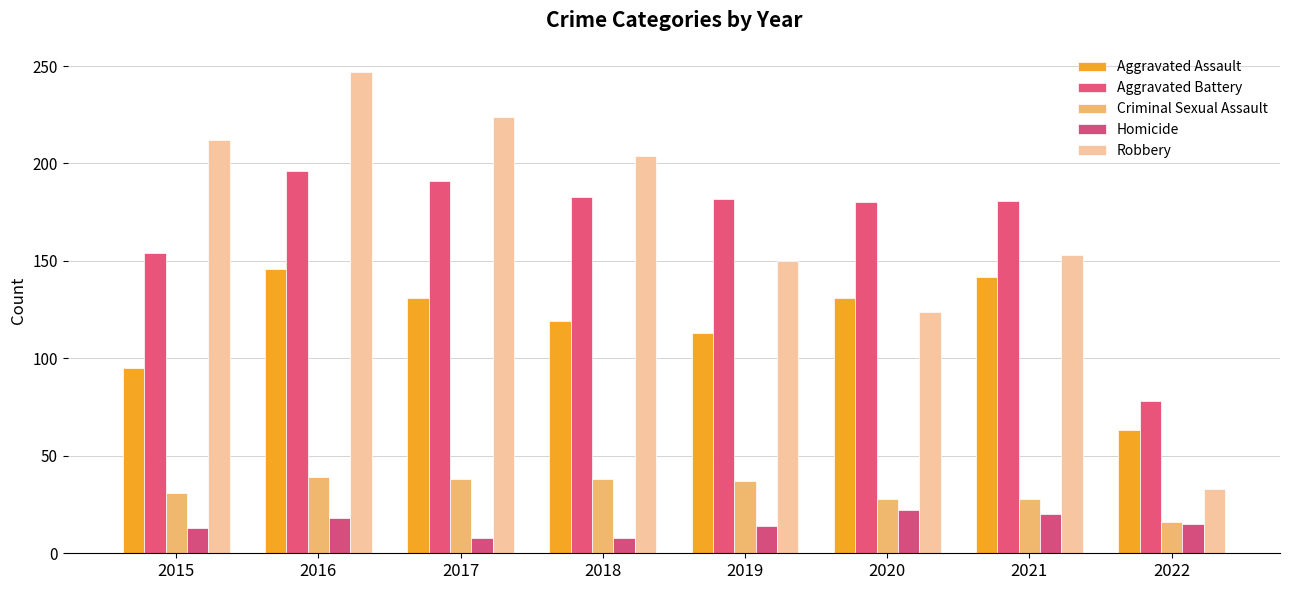

Rank the series by their maximum value, from highest to lowest.

Robbery, Aggravated Battery, Aggravated Assault, Criminal Sexual Assault, Homicide